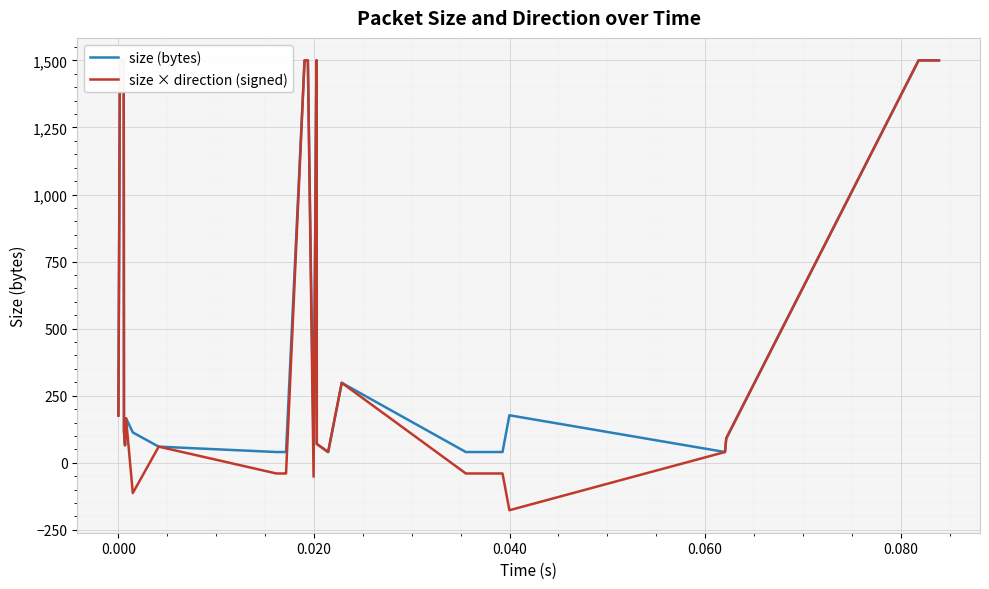

What is the difference between the second highest and second lowest values in the size (bytes) series?

1460